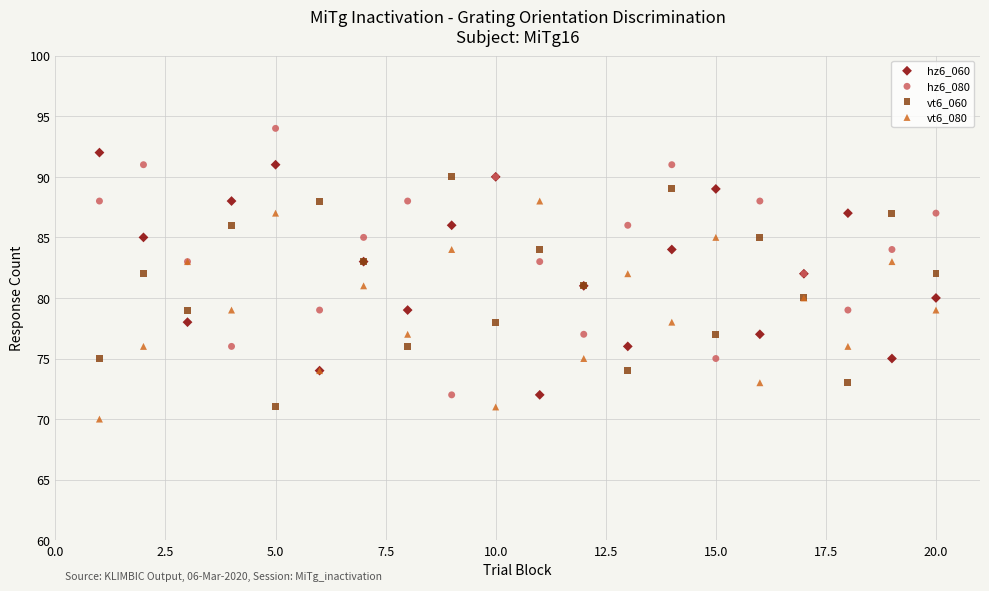

Which series reaches the minimum Y coordinate?

vt6_080